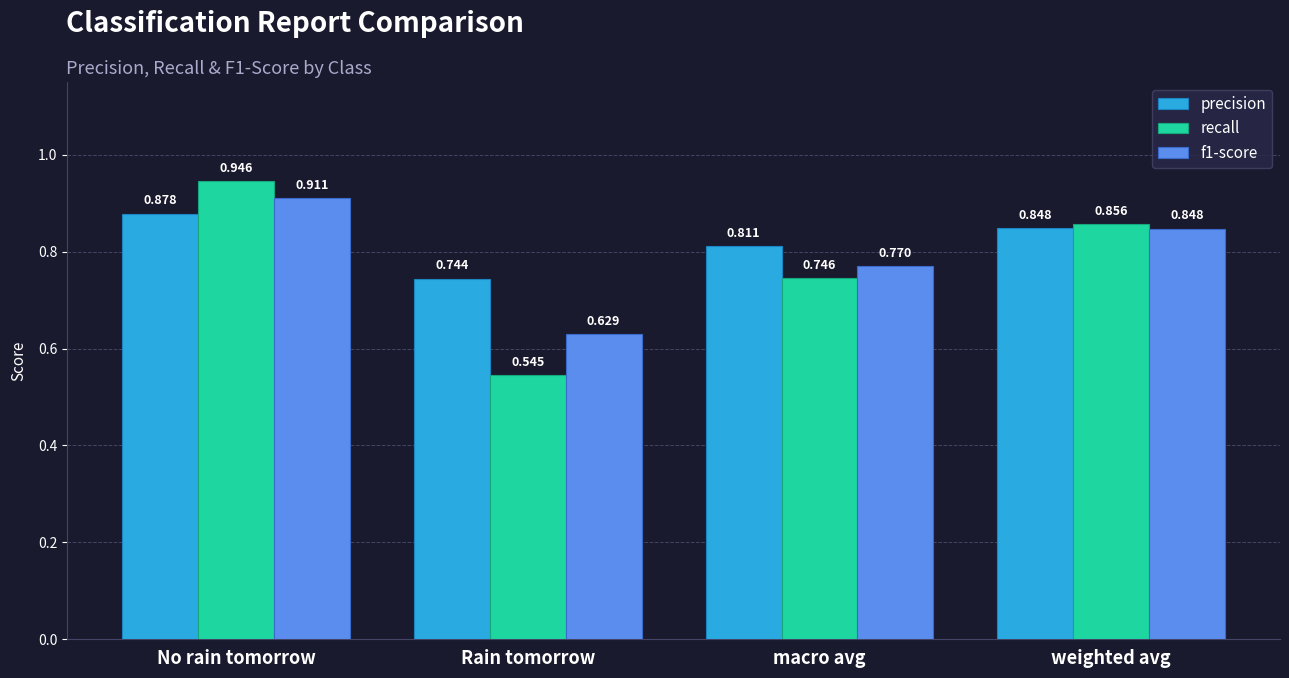

Which series changed the most between Rain tomorrow and macro avg?

recall